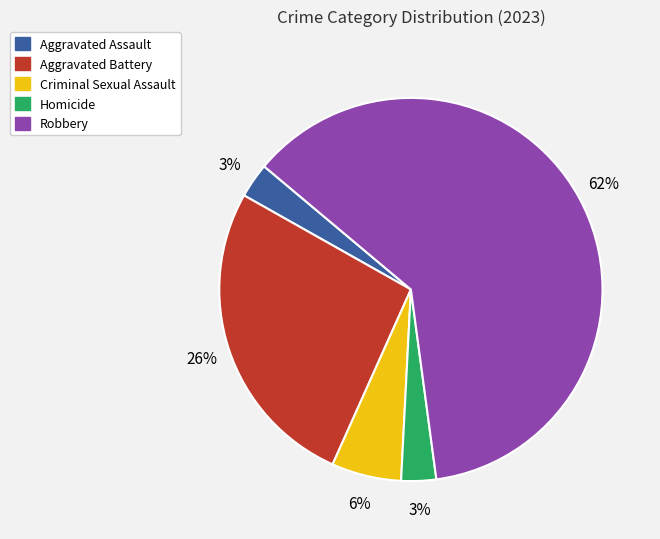

To the nearest percent, what is the difference between the largest and smallest slice percentages?

59%